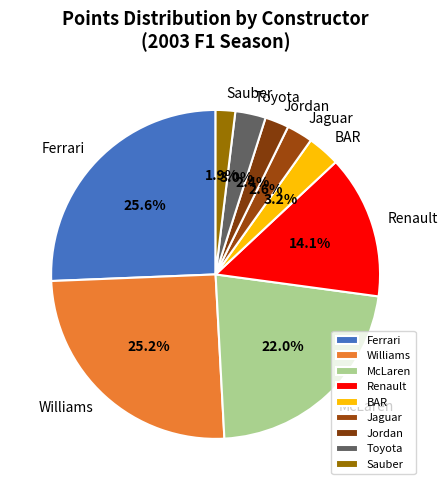

What portion of the pie excludes Renault?

85.9%